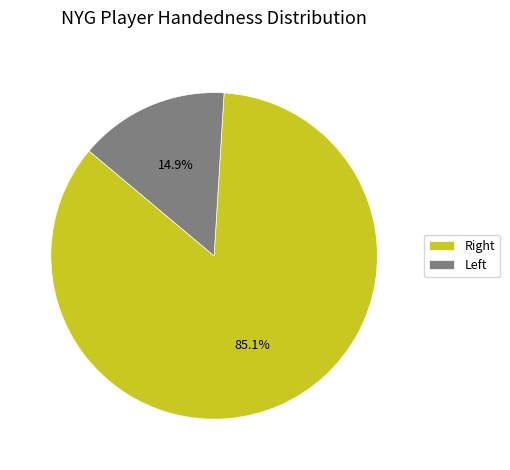

Which category has the biggest portion of the pie?

Right